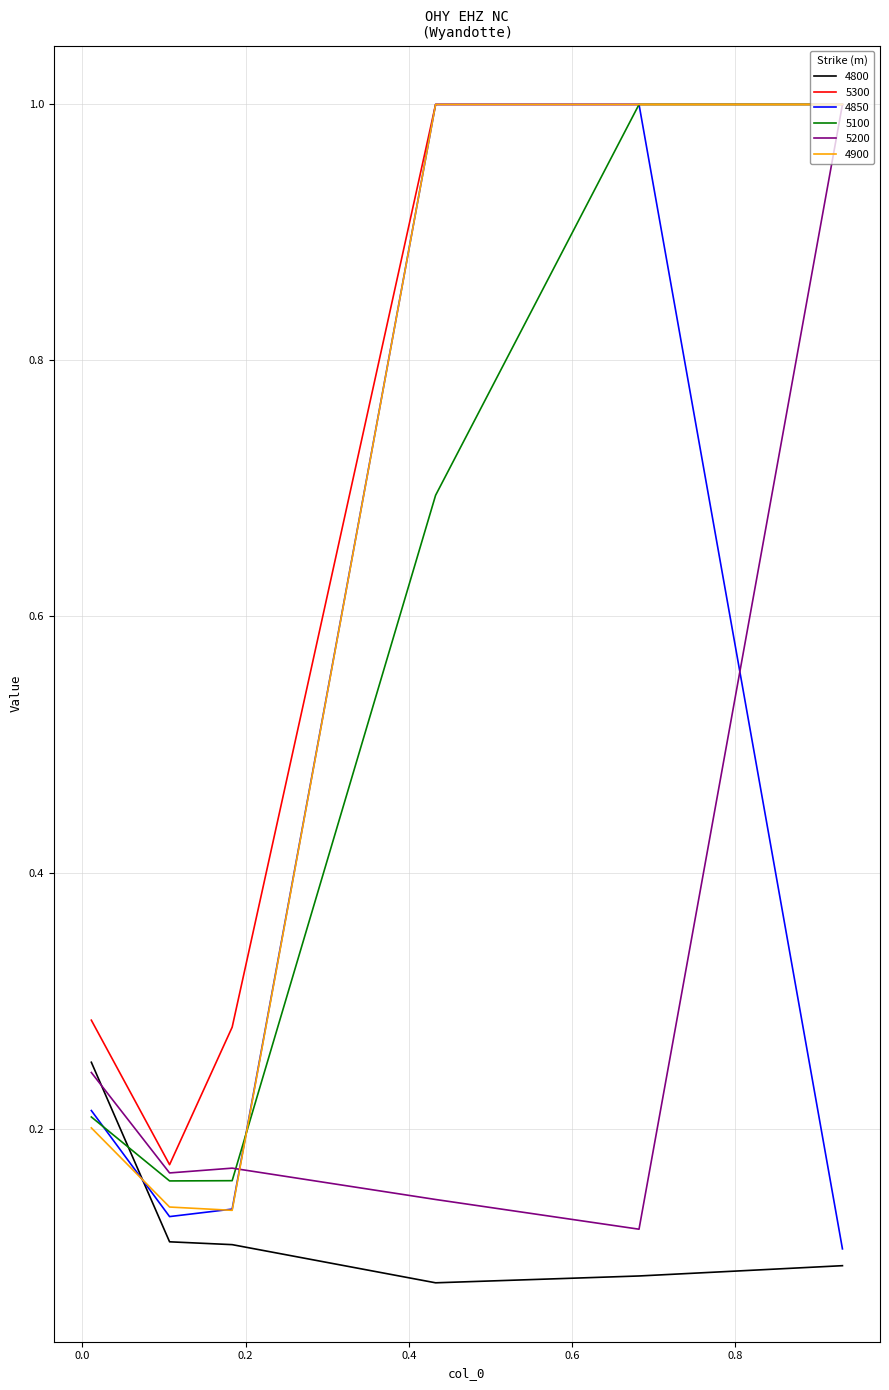

What is the highest value of the 4900 series?

1.0